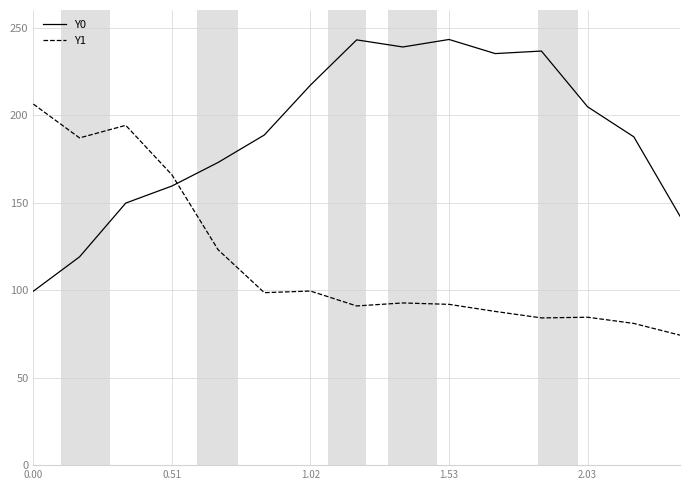

After their last crossing, which series has the higher values: Y1 or Y0?

Y0